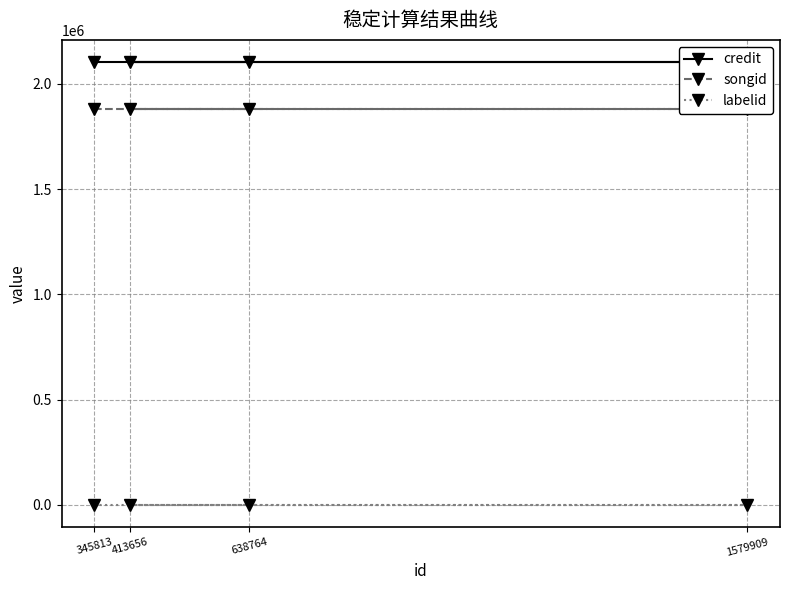

What is the average value of the credit series?

2103818